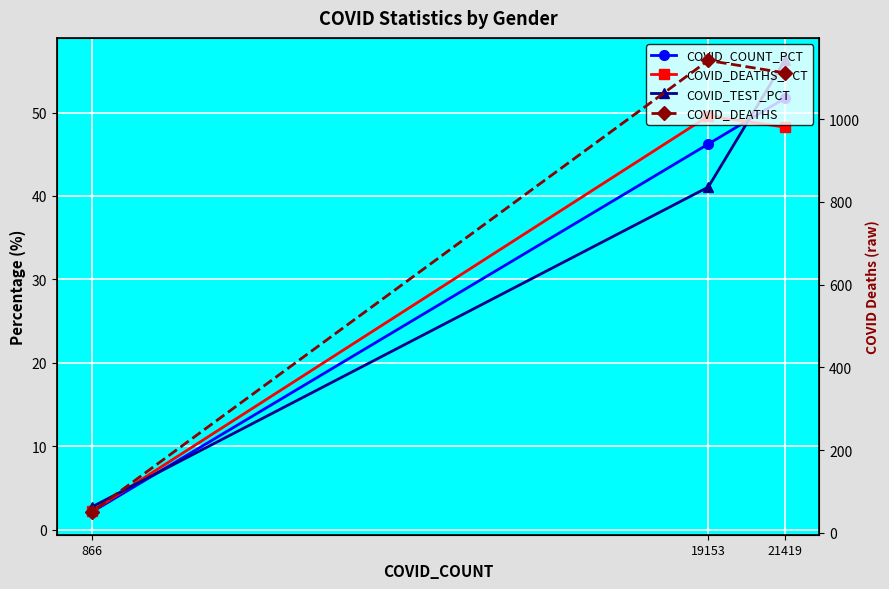

What is the value of the COVID_COUNT_PCT point at the 1st from the left?

51.7